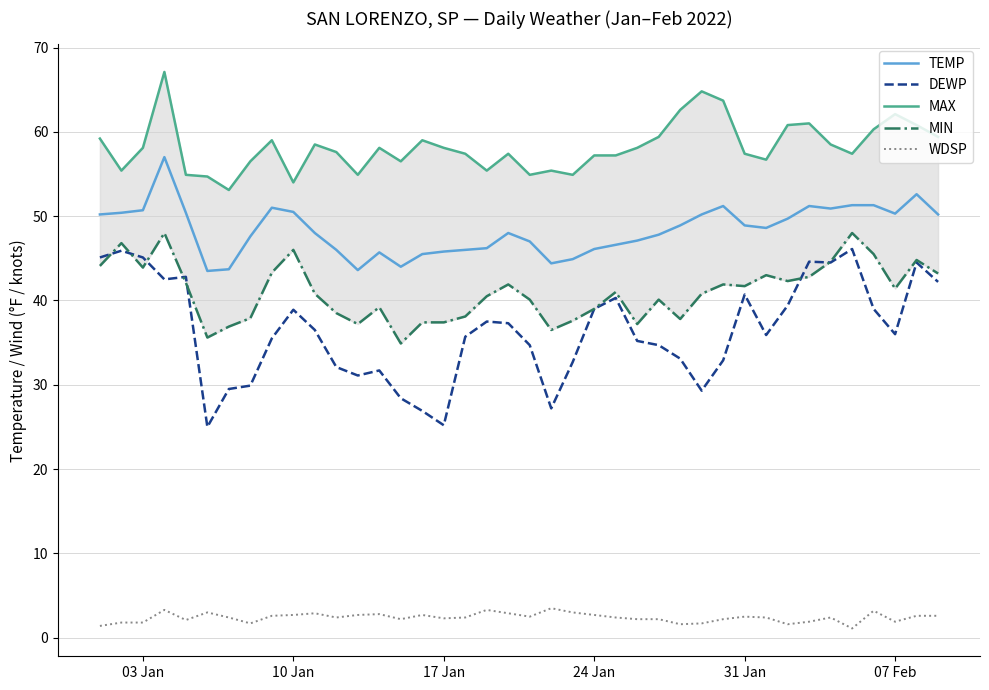

In MAX, how many points are lower than both neighbors (excluding endpoints)?

10